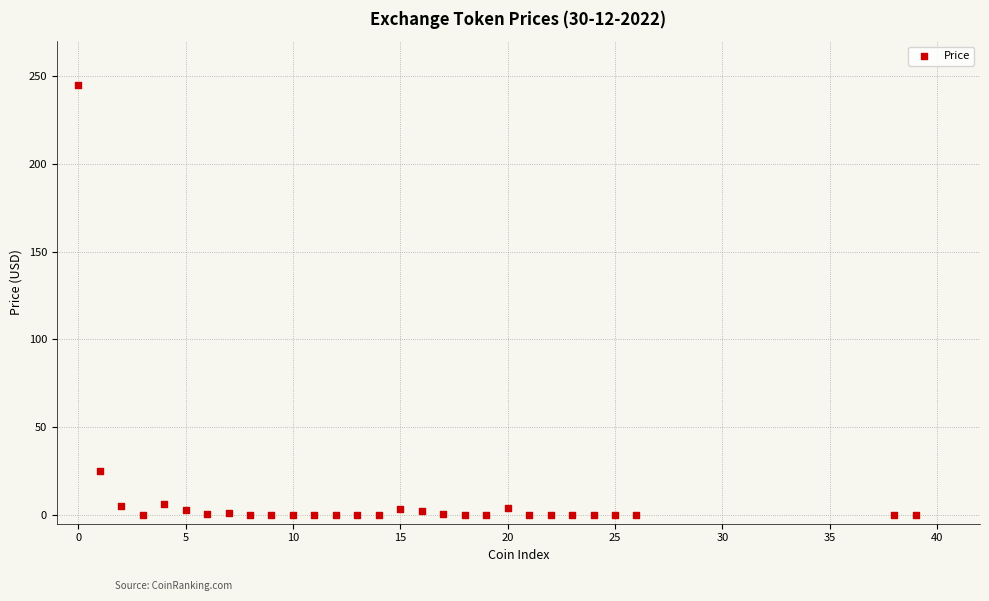

What Y value in the scatter plot is closest to 122?

25.0